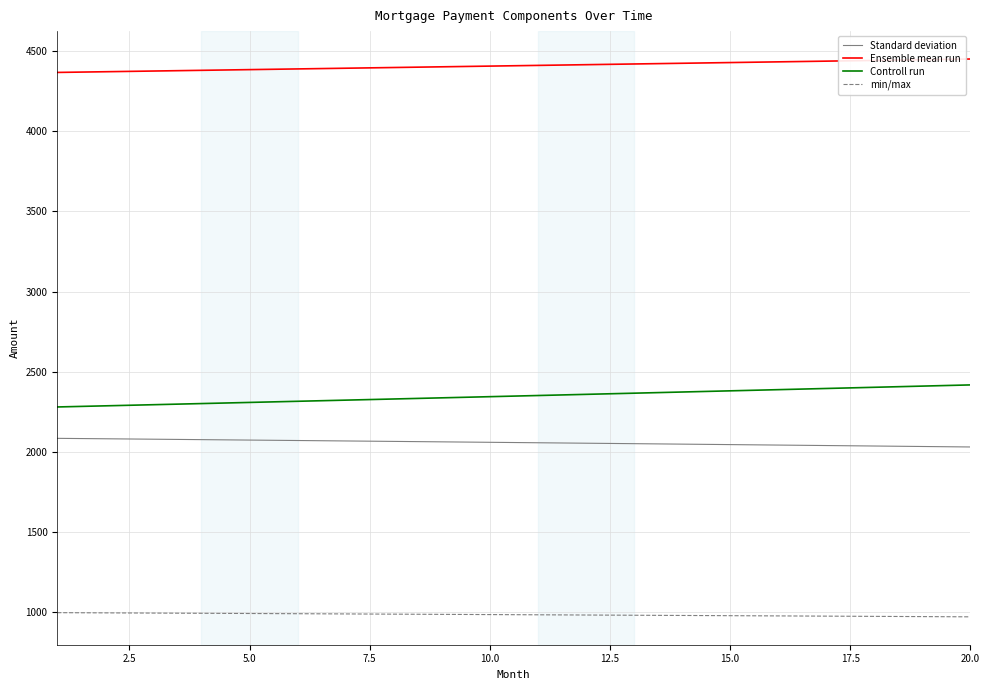

What is the highest value of the Controll run series?

2418.5